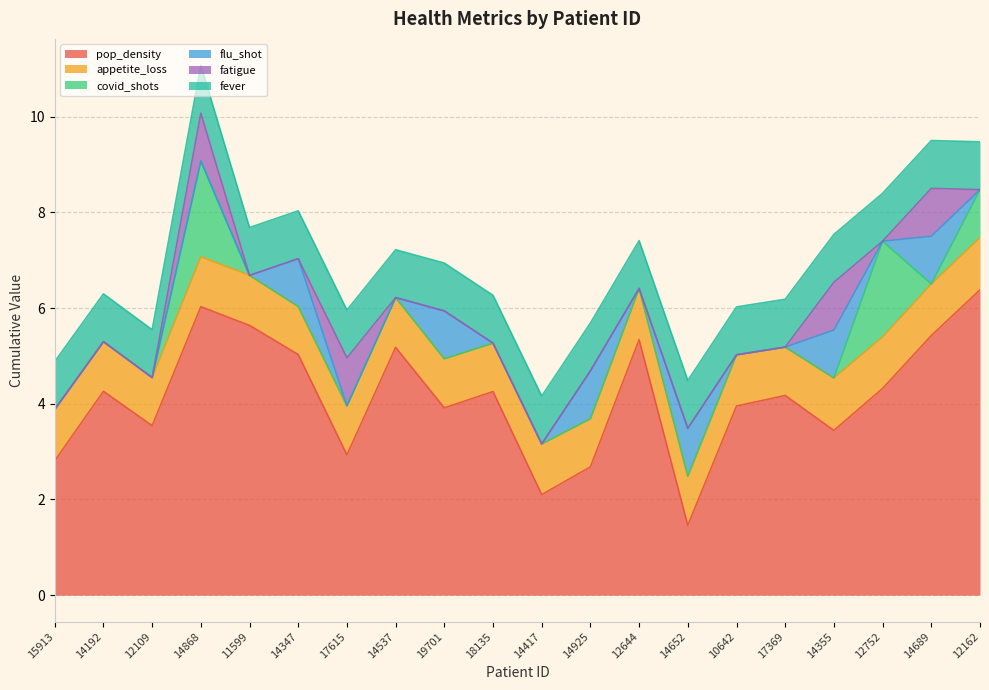

Reading left to right, extract all data points from this chart.

pop_density: 2.8	4.3	3.5	6.0	5.6	5.0	2.9	5.2	3.9	4.3	2.1	2.7	5.3	1.5	4.0	4.2	3.4	4.3	5.4	6.4
appetite_loss: 1.1	1.0	1.0	1.0	1.0	1.0	1.0	1.0	1.0	1.0	1.1	1.0	1.1	1.0	1.1	1.0	1.1	1.1	1.1	1.1
covid_shots: 0.0	0.0	0.0	2.0	0.0	0.0	0.0	0.0	0.0	0.0	0.0	0.0	0.0	0.0	0.0	0.0	0.0	2.0	0.0	1.0
flu_shot: 0.0	0.0	0.0	0.0	0.0	1.0	0.0	0.0	1.0	0.0	0.0	1.0	0.0	1.0	0.0	0.0	1.0	0.0	1.0	0.0
fatigue: 0.0	0.0	0.0	1.0	0.0	0.0	1.0	0.0	0.0	0.0	0.0	0.0	0.0	0.0	0.0	0.0	1.0	0.0	1.0	0.0
fever: 1.0	1.0	1.0	1.0	1.0	1.0	1.0	1.0	1.0	1.0	1.0	1.0	1.0	1.0	1.0	1.0	1.0	1.0	1.0	1.0